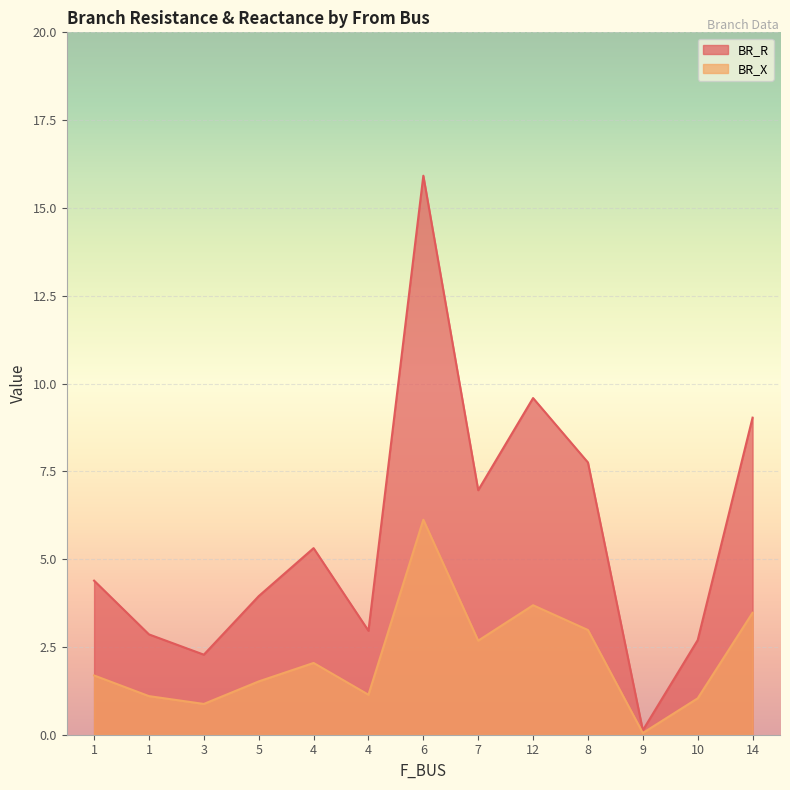

At which label is BR_R closest to 8?

8